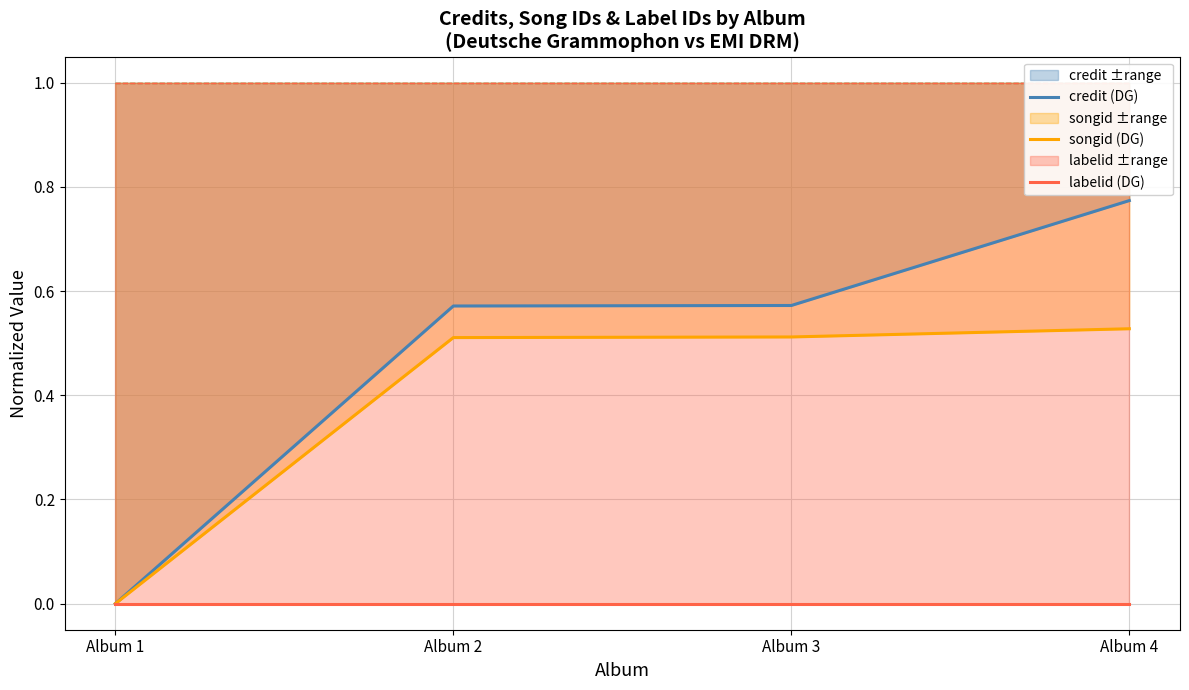

True or false: labelid (DG) and credit (DG) intersect in this chart.

False